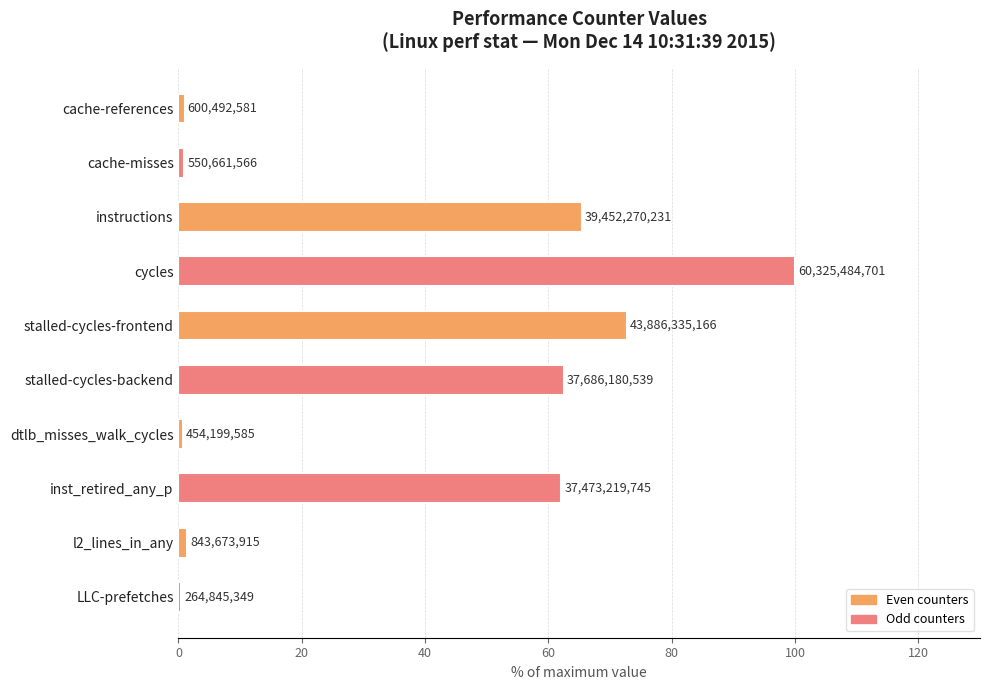

What is the average value?

36.7